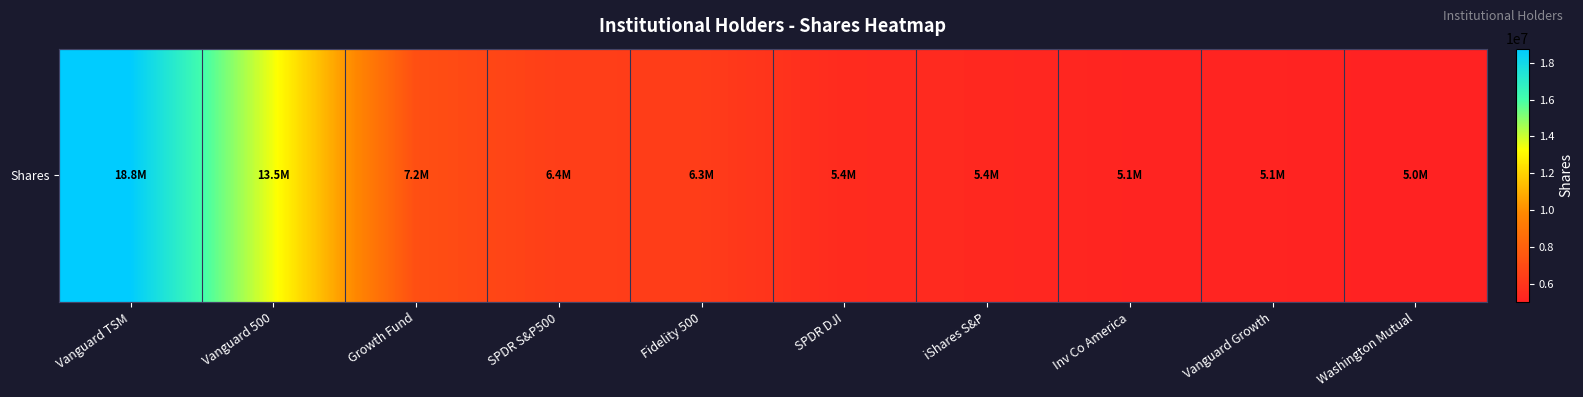

The value at Vanguard Growth is 9190784. True or false?

False